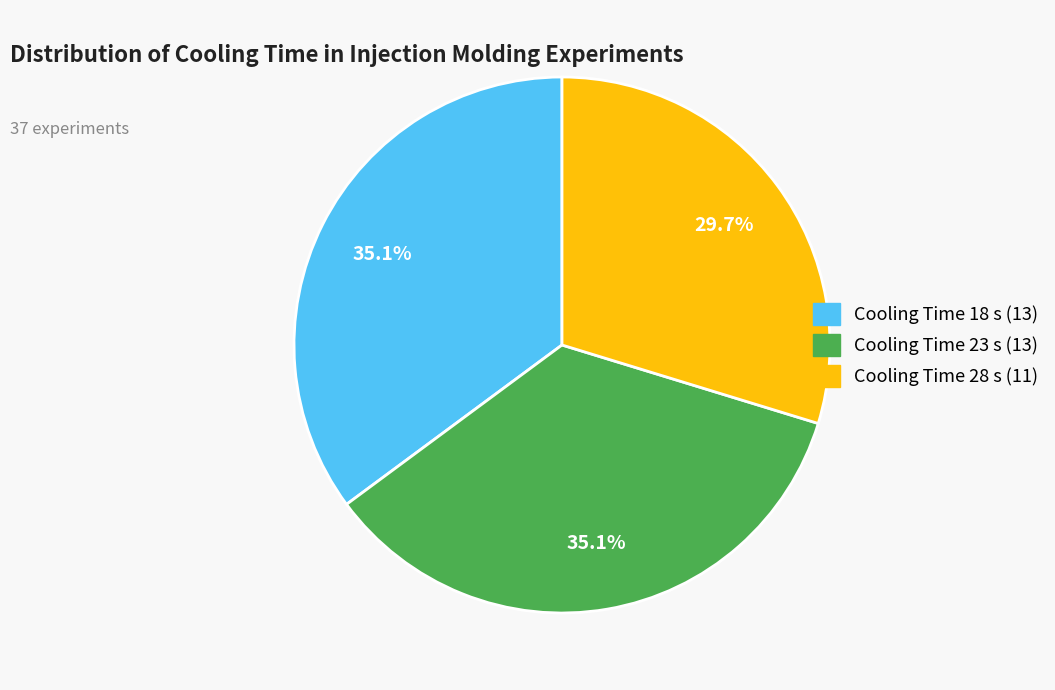

Is there any slice that represents more than half of the pie?

No